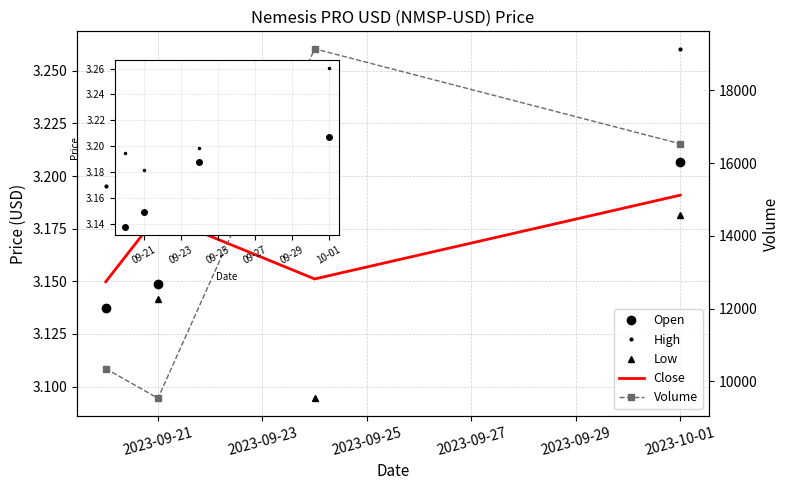

Which series has the largest range (max minus min)?

Volume